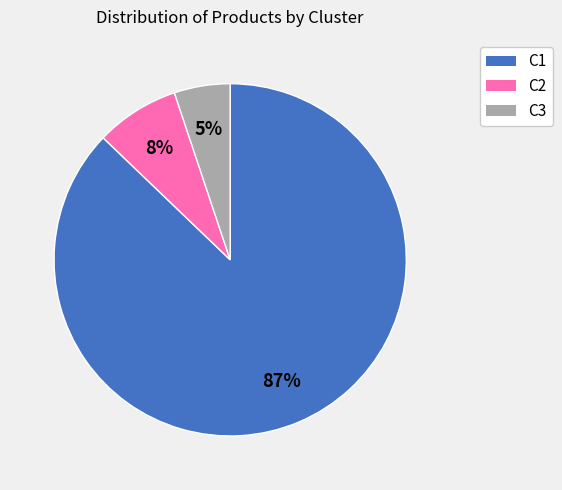

Rank the categories by value from highest to lowest.

C1, C2, C3